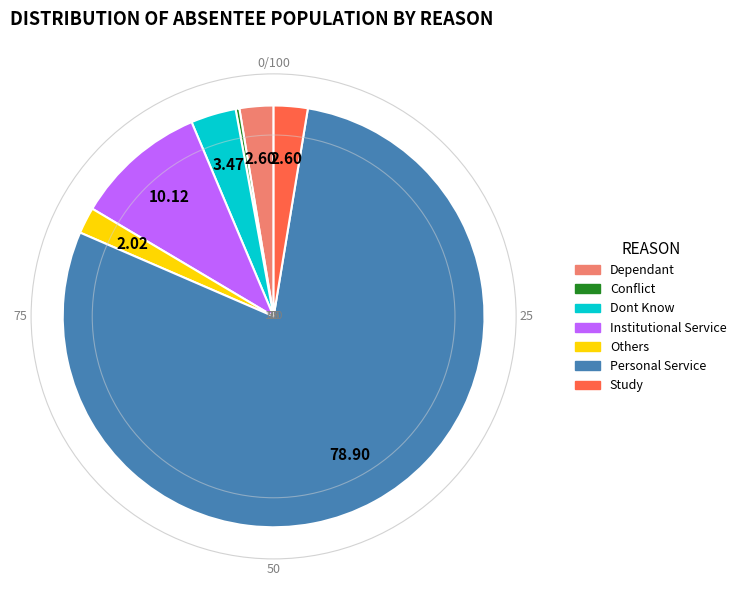

Does any single category account for the majority?

Yes